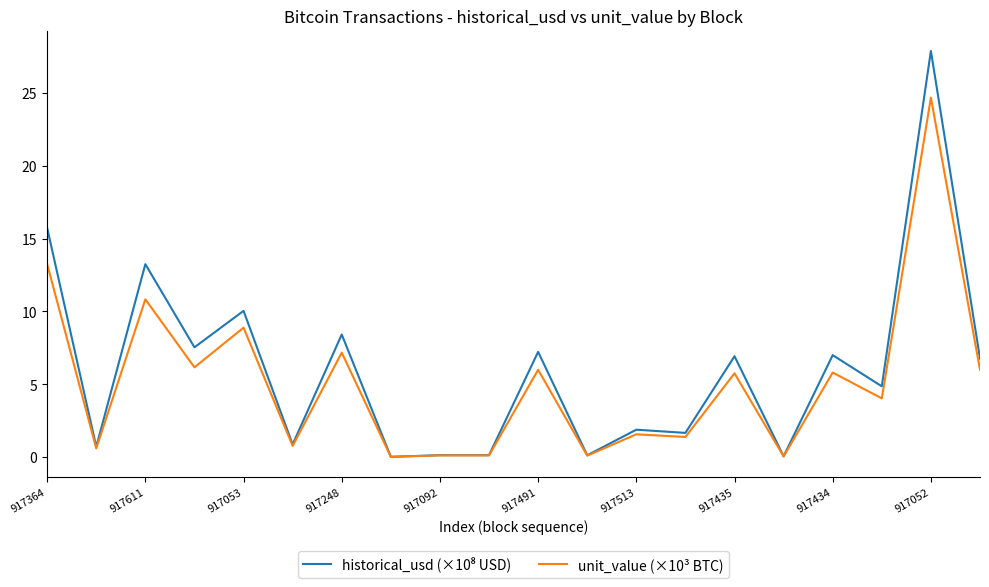

What is the greatest value displayed?

27.9